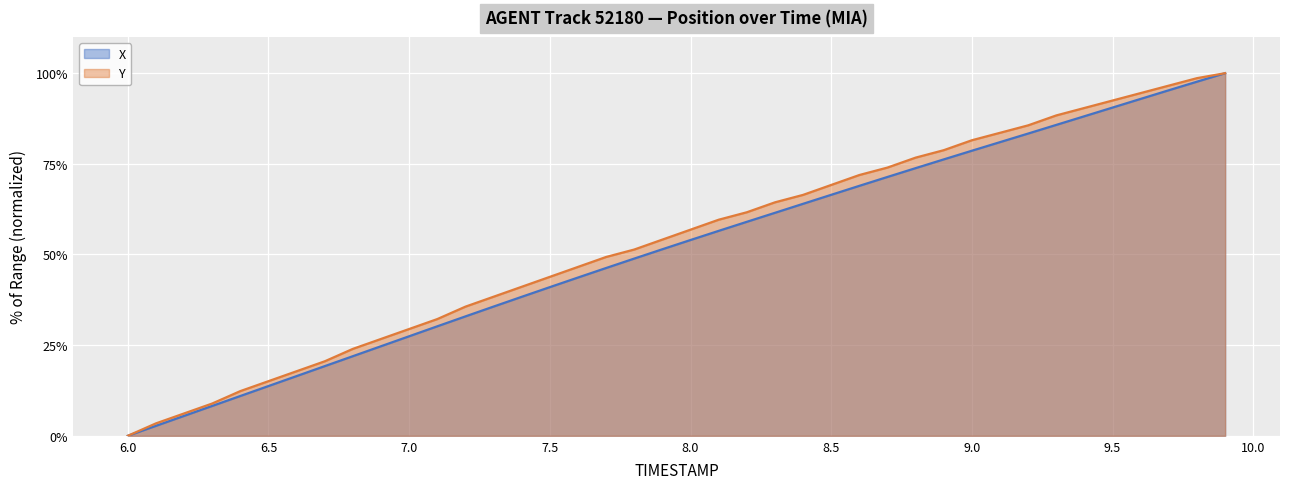

Reading right to left, extract all data points from this chart.

X: 100.0	97.7	95.3	92.9	90.5	88.1	85.7	83.4	81.0	78.6	76.2	73.8	71.4	68.9	66.5	64.0	61.5	59.0	56.5	54.0	51.4	48.9	46.3	43.6	41.0	38.3	35.6	32.9	30.2	27.4	24.7	22.0	19.2	16.5	13.7	11.0	8.2	5.5	2.7	0.0
Y: 100.0	98.6	96.6	94.5	92.5	90.4	88.4	85.6	83.6	81.5	78.8	76.7	74.0	71.9	69.2	66.4	64.4	61.6	59.6	56.8	54.1	51.4	49.3	46.6	43.8	41.1	38.4	35.6	32.2	29.5	26.7	24.0	20.5	17.8	15.1	12.3	8.9	6.2	3.4	0.0